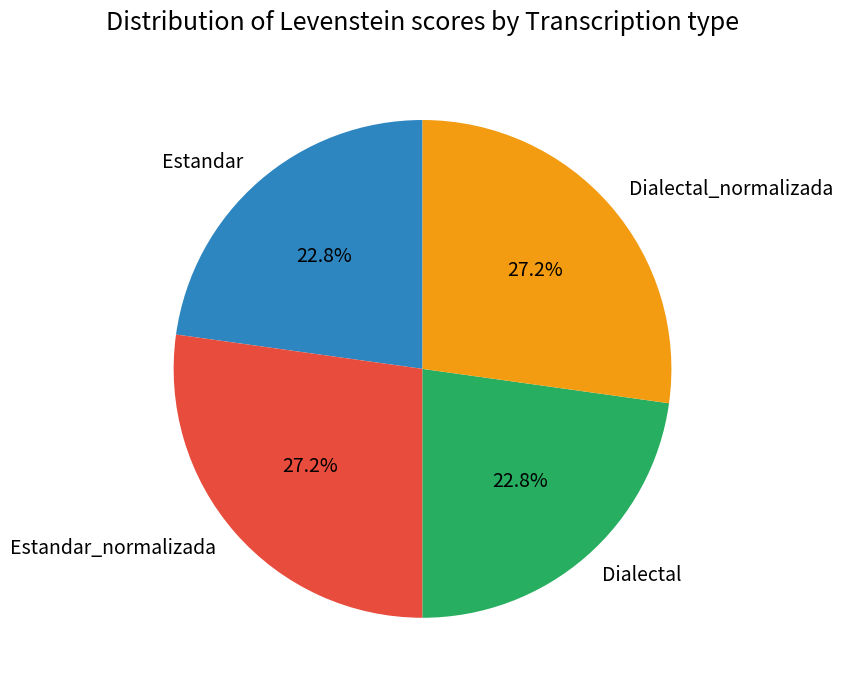

To the nearest percent, what percentage of the pie is Estandar?

23%